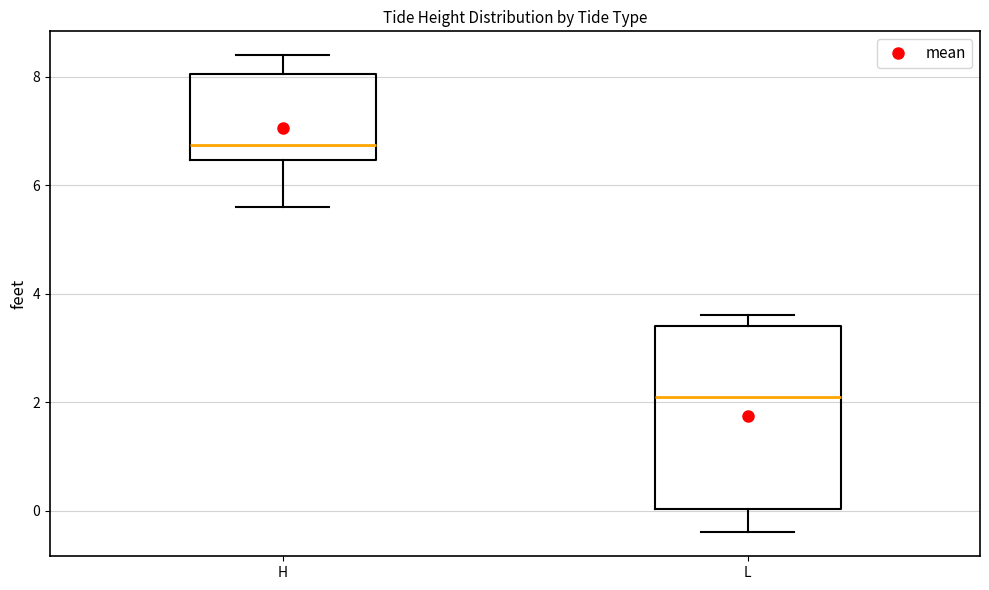

Reading left to right, read every box against the y-axis: the position of its median line, the range the box covers, and the ends of its whiskers. The values are not printed on the chart, so give them approximately, as read against the axis.

H: median 6.8, box 6.4 to 8.0, whiskers 5.6 to 8.4
L: median 2.2, box 0.0 to 3.4, whiskers -0.4 to 3.6